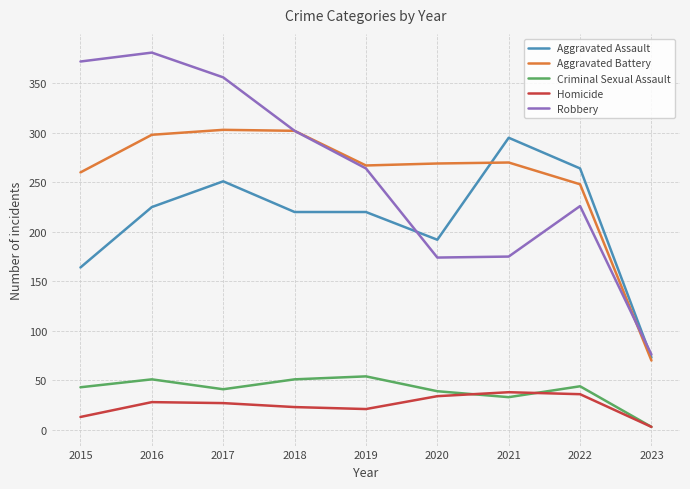

Read the Robbery value at 2019, to the nearest 5.

265